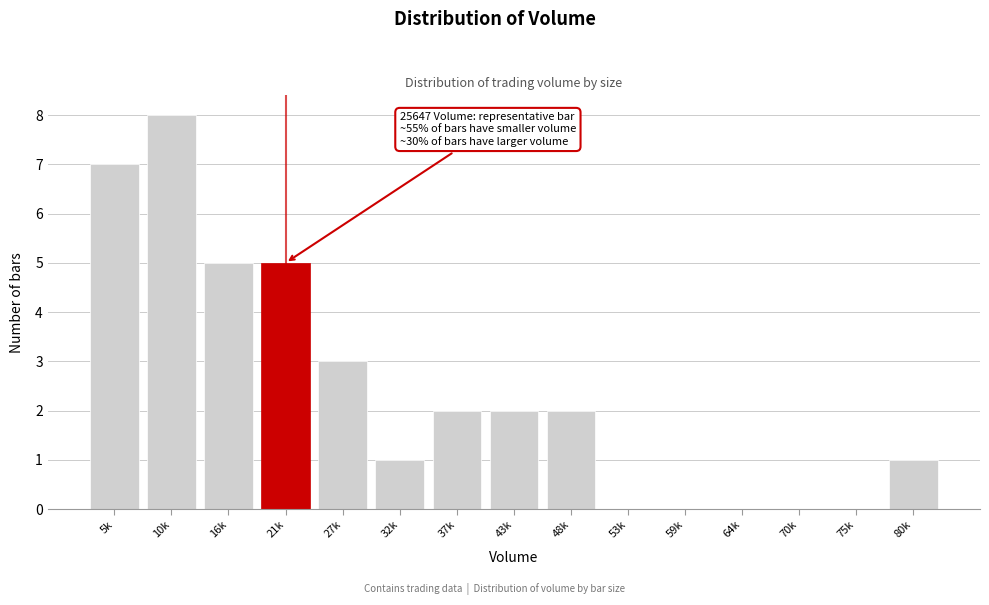

Reading left to right, list all the values displayed in this chart.

5k=7	10k=8	16k=5	21k=5	27k=3	32k=1	37k=2	43k=2	48k=2	53k=0	59k=0	64k=0	70k=0	75k=0	80k=1